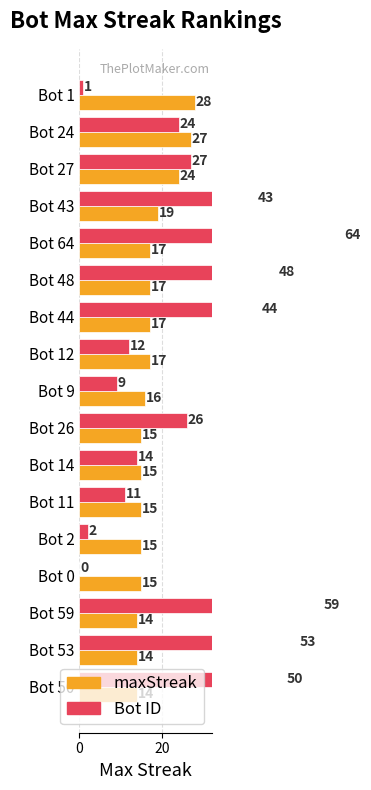

Which series has the widest spread of values?

Bot ID